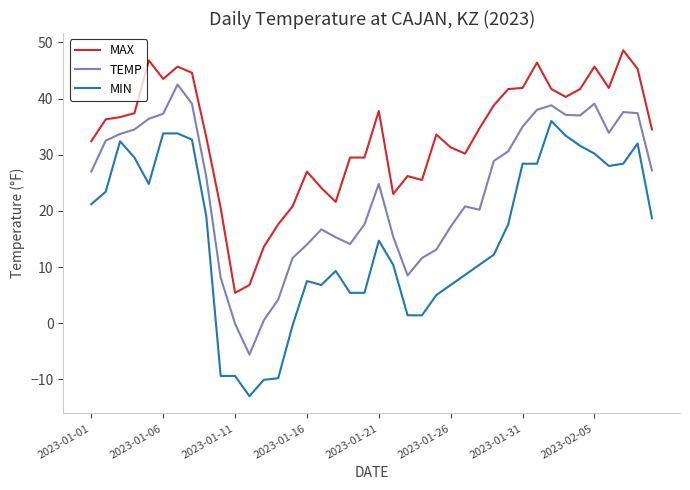

What is the maximum value shown in the chart?

48.6